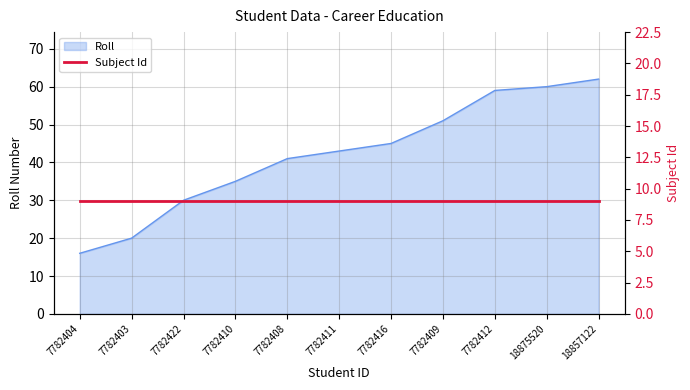

What is the label of the 2nd point from the right?

18875520